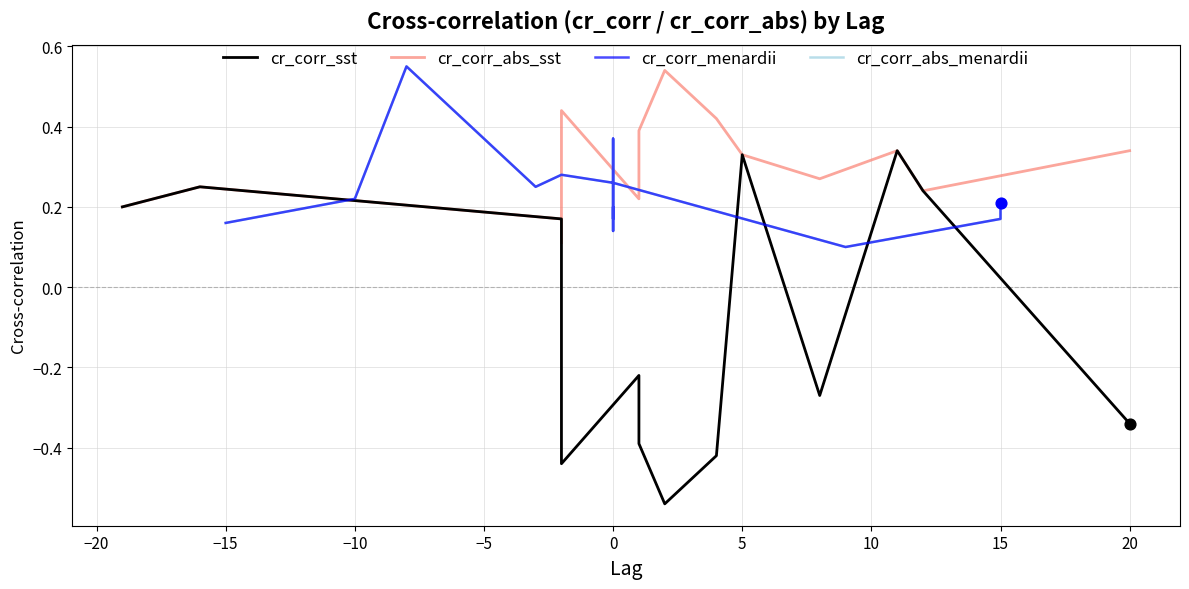

Which series reaches the maximum Y coordinate?

cr_corr_menardii